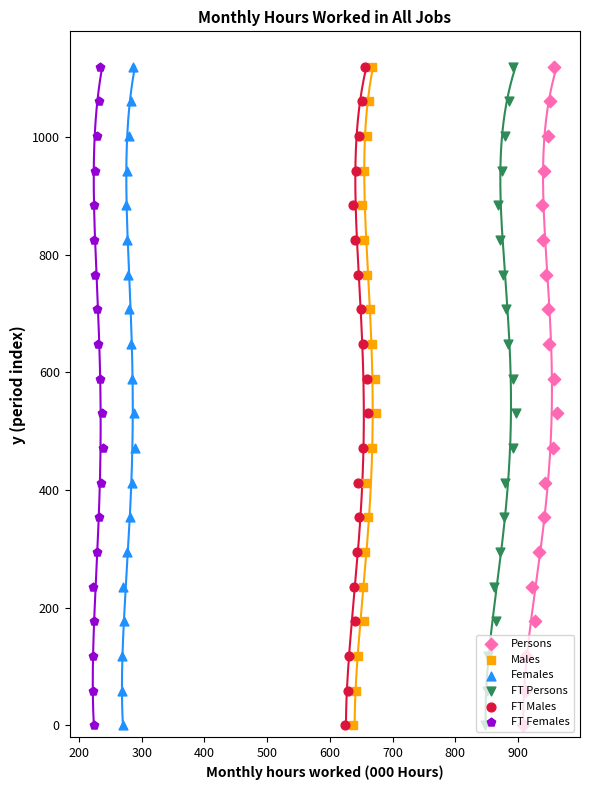

Which series has the largest Y range (max minus min)?

Persons (Seasonally Adj)